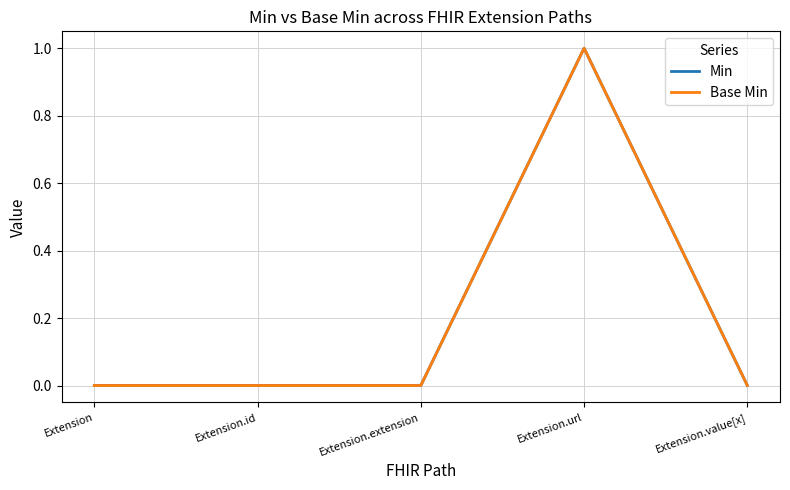

The Min series shows 0 at Extension.extension. True or false?

True